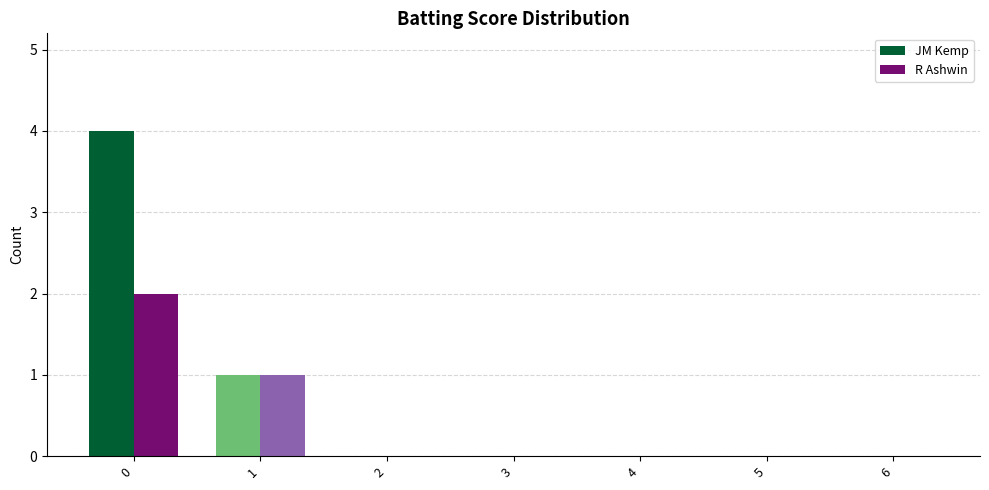

Which series has the widest spread of values?

JM Kemp